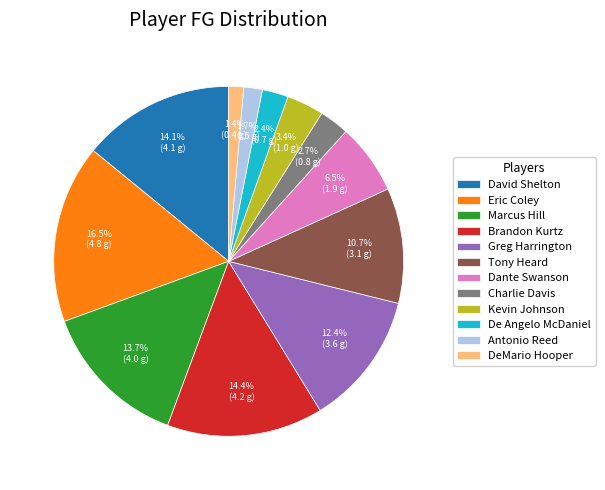

Count the number of slices in the pie.

12